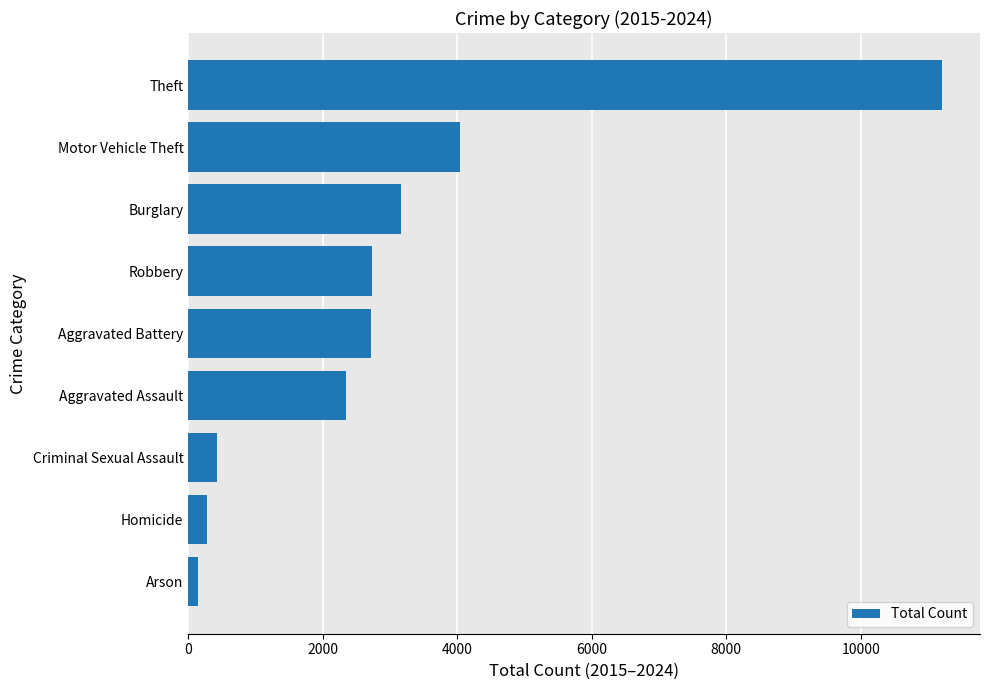

Is it true that the value at Homicide is 271?

True